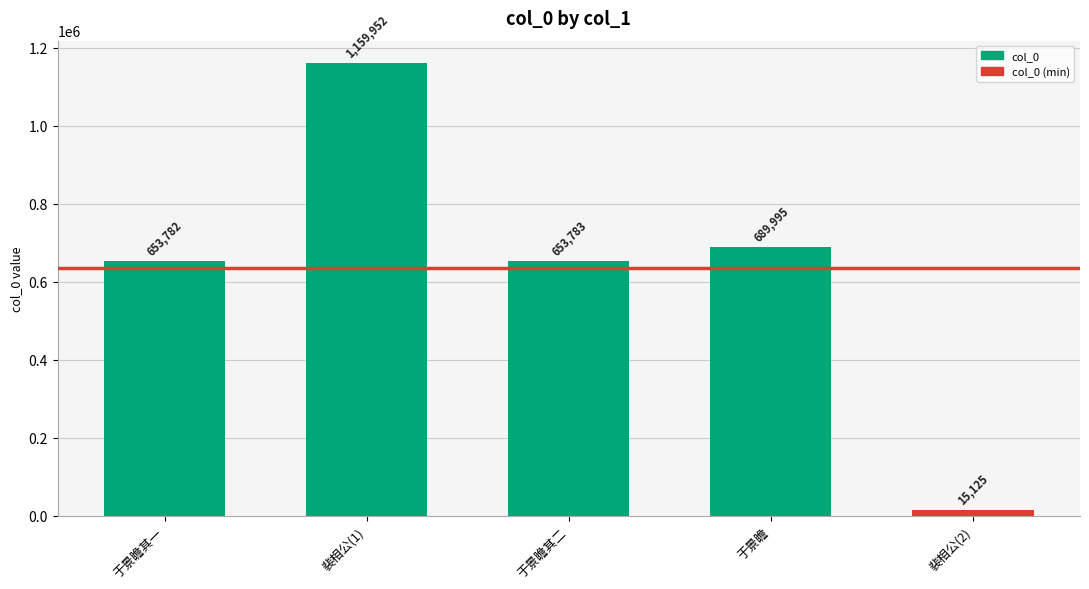

True or false: the data shows 223059 at 于景瞻其一.

False